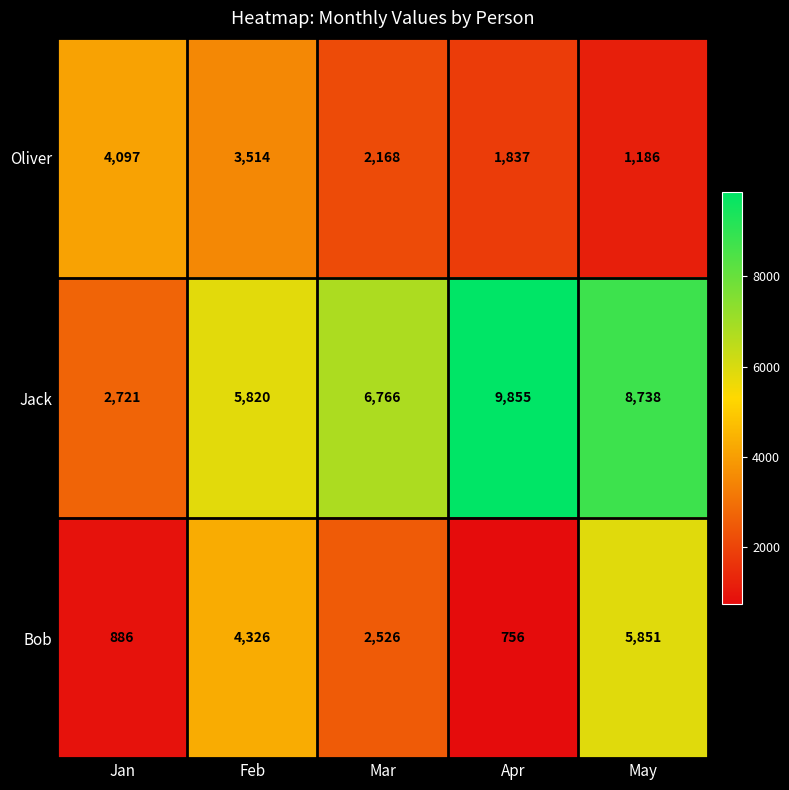

How many series are shown in this chart?

3